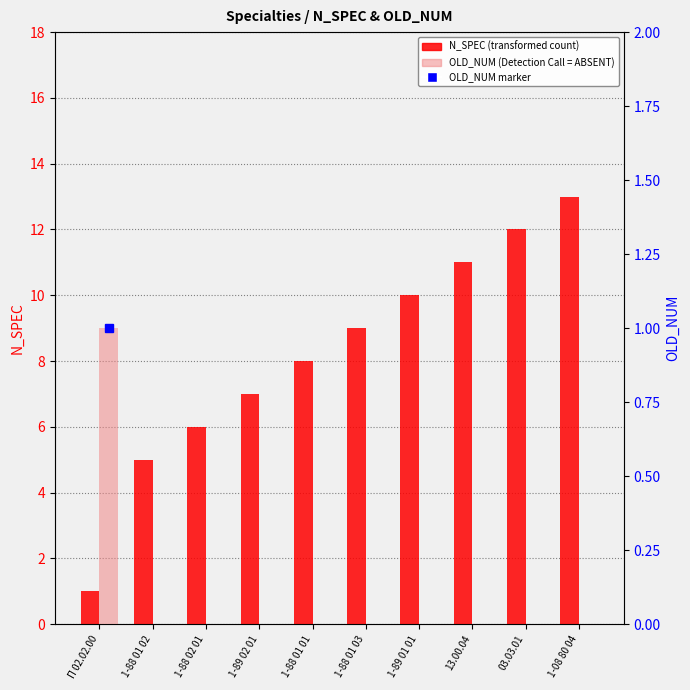

Rank the series by their maximum value, from highest to lowest.

N_SPEC, OLD_NUM